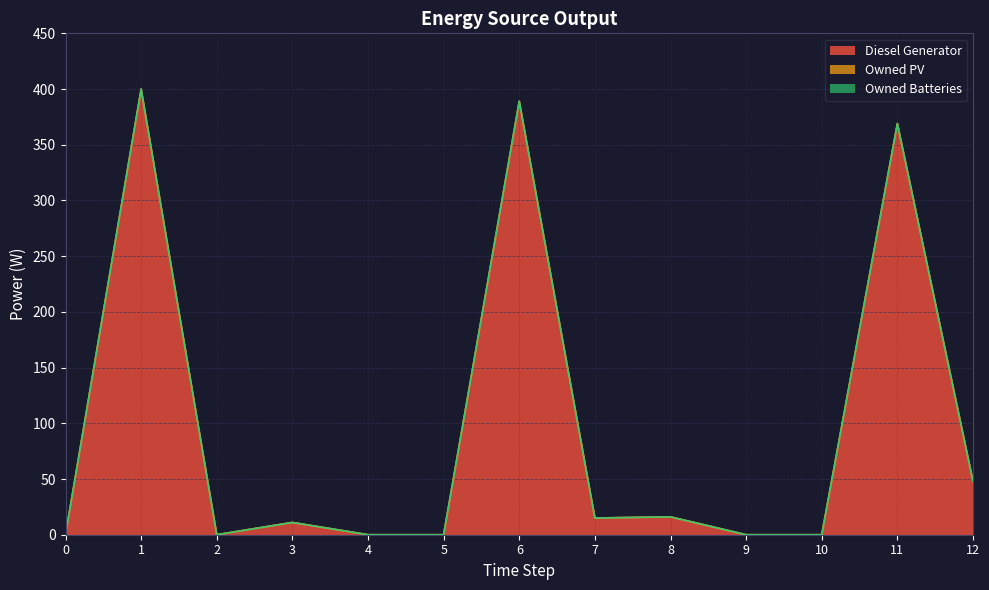

What is the difference between the Diesel Generator values at 11 and 3?

358